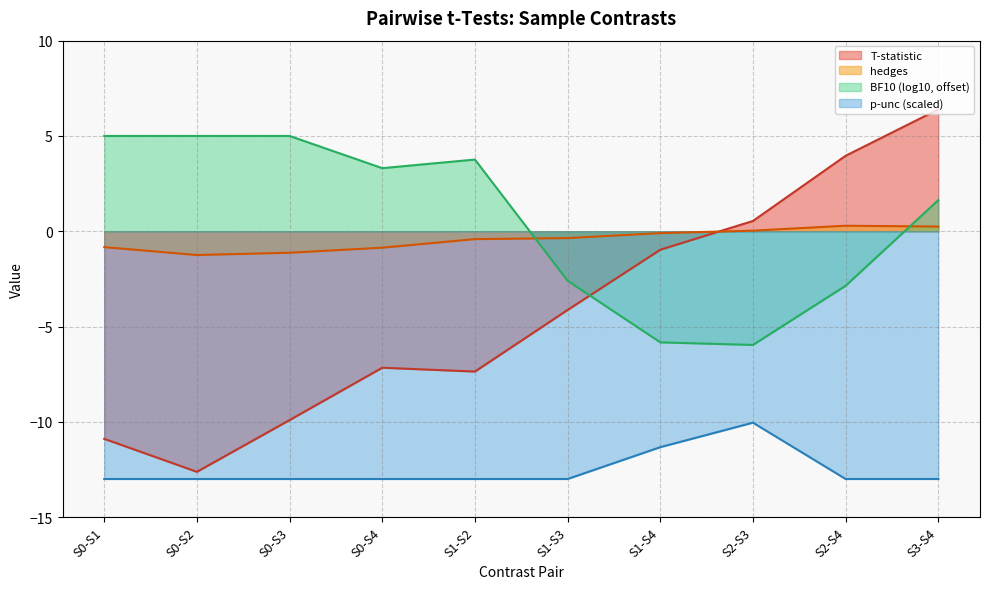

Rank the series at S0-S2 from highest to lowest value.

BF10 (log10, offset), hedges, T-statistic, p-unc (scaled)